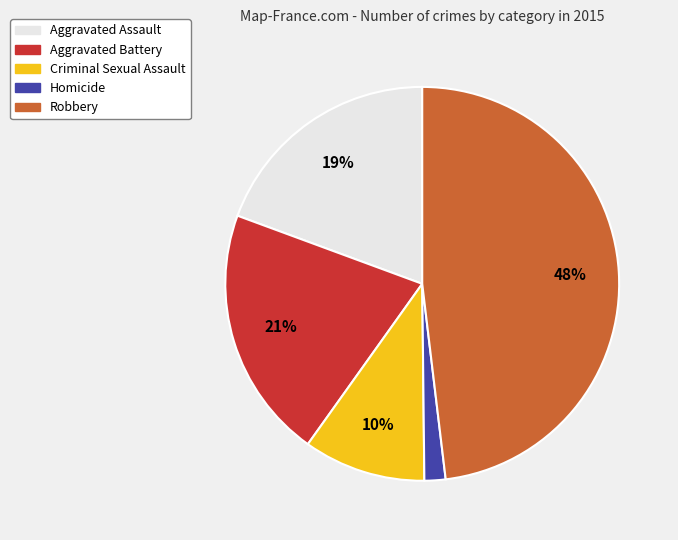

What is the largest slice in the pie chart?

Robbery